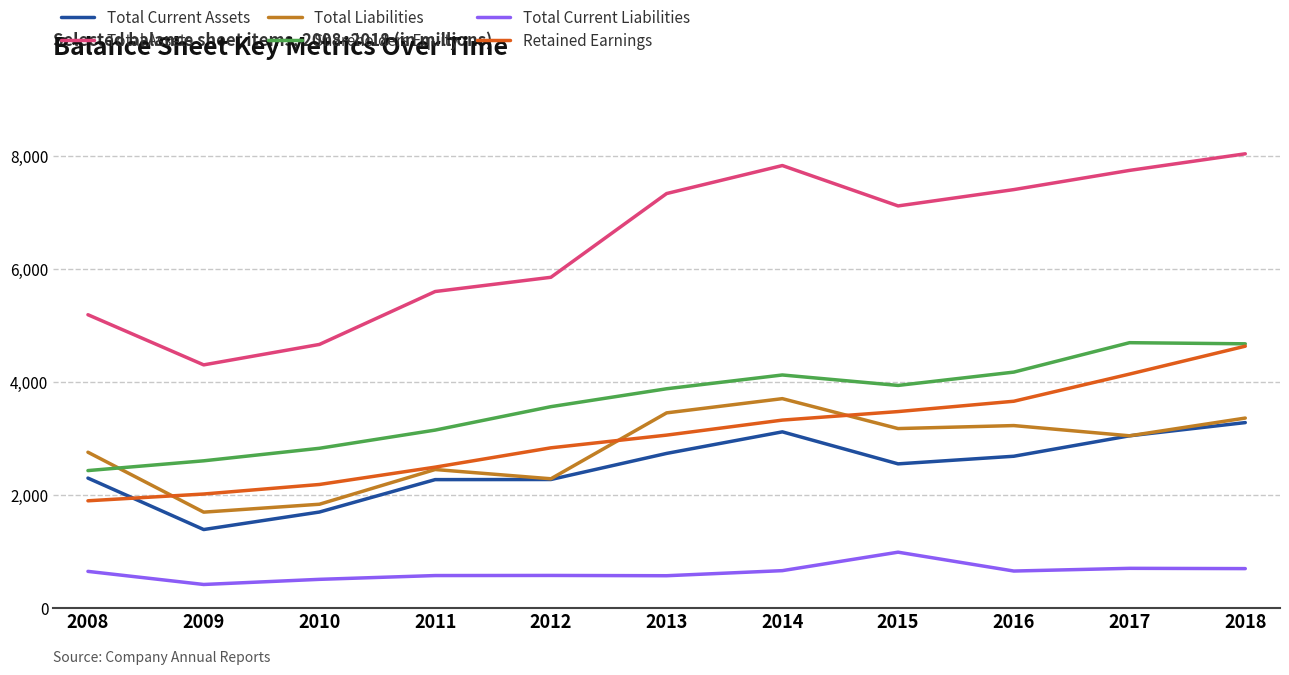

At 2010, list the series in order from largest to smallest.

Total Assets, Shareholders Equity, Retained Earnings, Total Liabilities, Total Current Assets, Total Current Liabilities